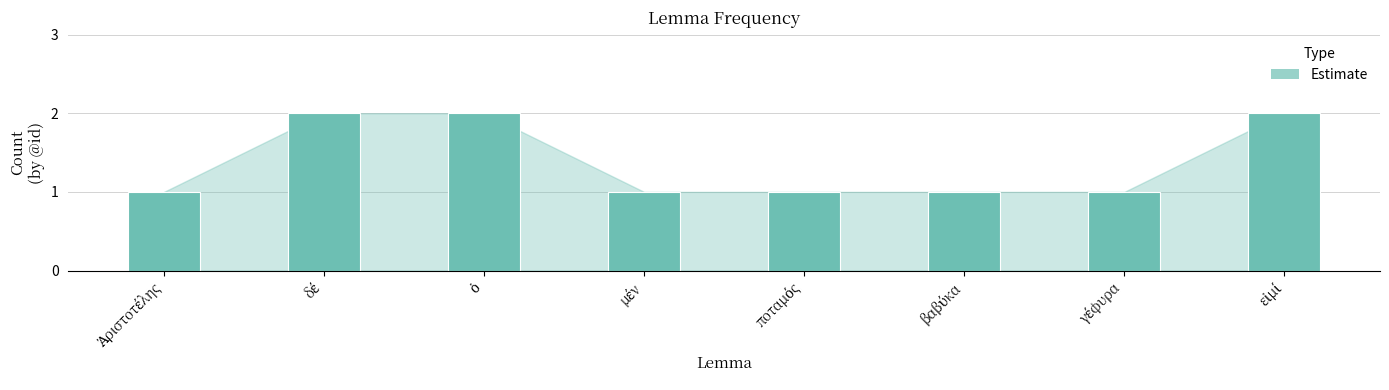

Reading right to left, list all the values displayed in this chart.

2	1	1	1	1	2	2	1